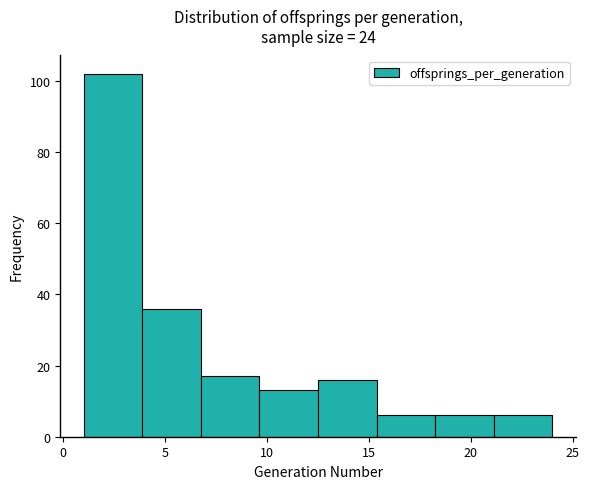

Over which range of the x-axis is the bar tallest?

1.0 to 4.0